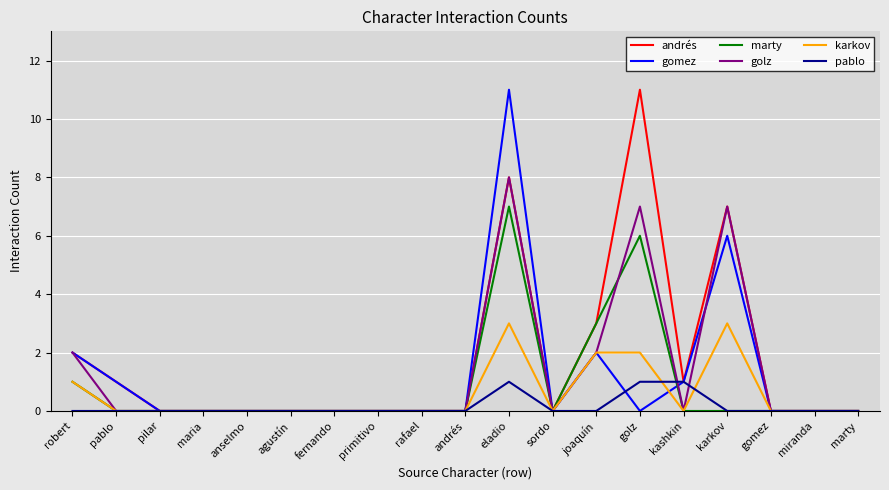

What is the sum of the marty values at golz and eladio?

13